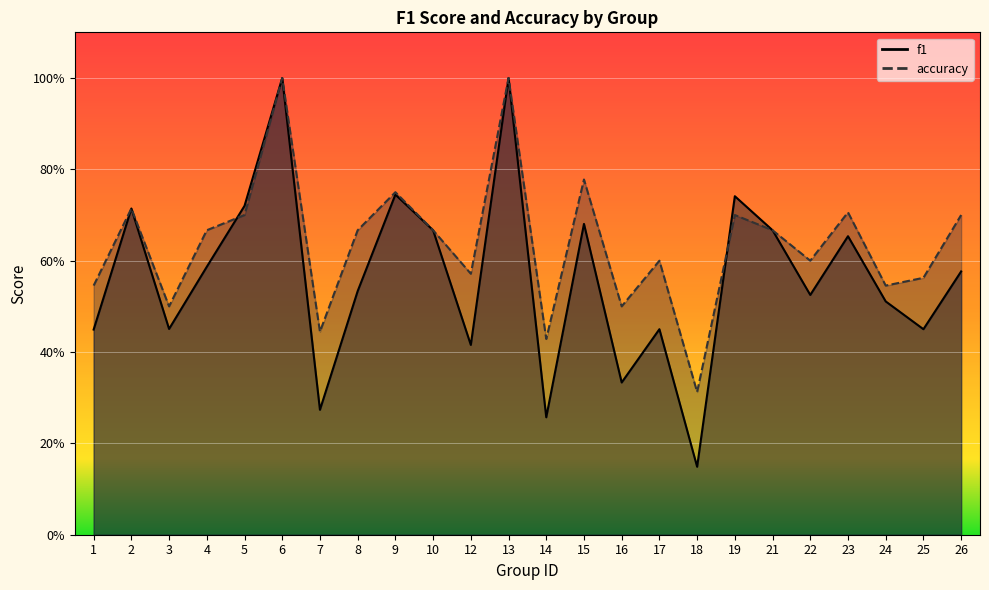

Where do f1 and accuracy first cross each other?

4 and 5